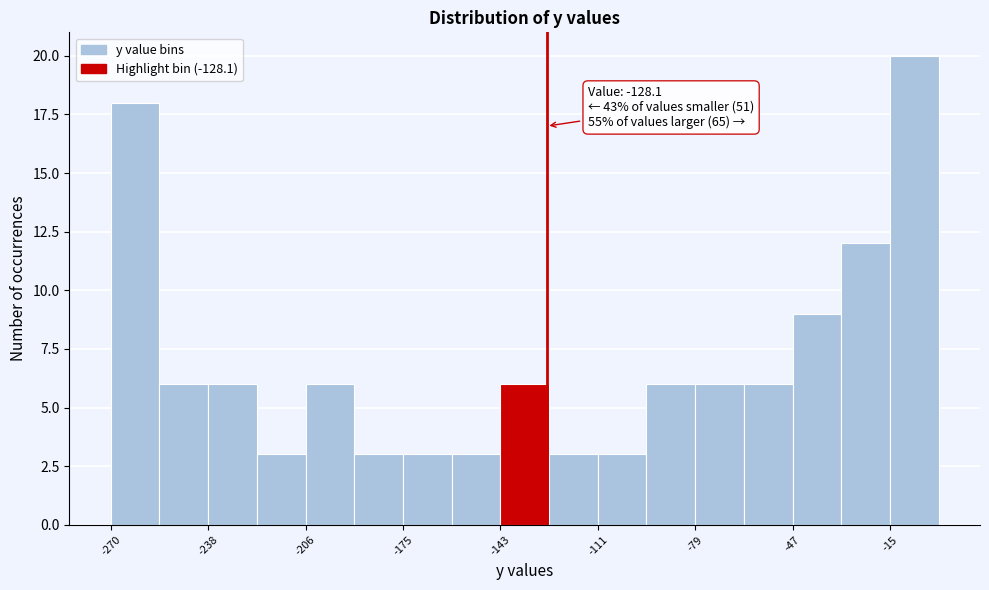

Around what value on the x-axis is the tallest bar? Give the approximate position of its centre, as read against the axis.

-10